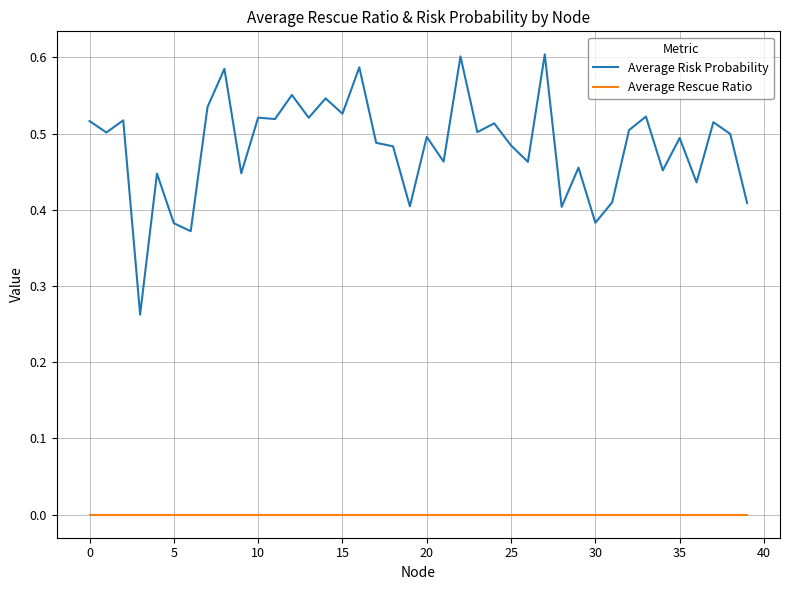

List the series in order of their peak value, lowest first.

Average Rescue Ratio, Average Risk Probability